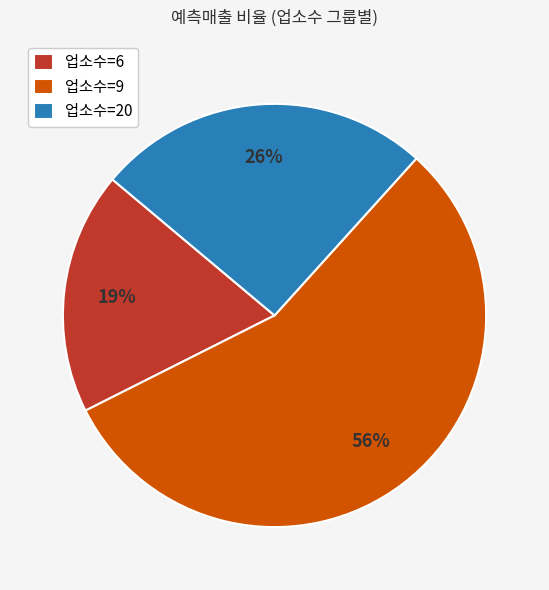

How many slices are in this pie chart?

3